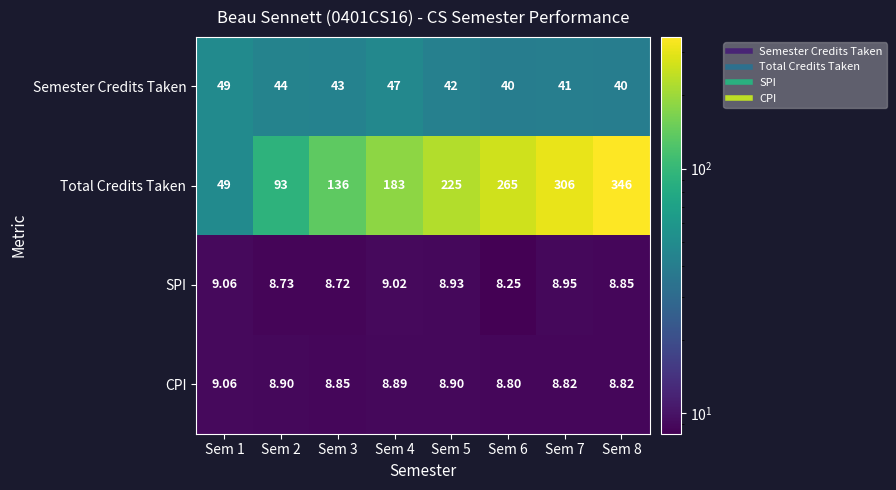

What is the total value across all series at Sem 5?

284.8